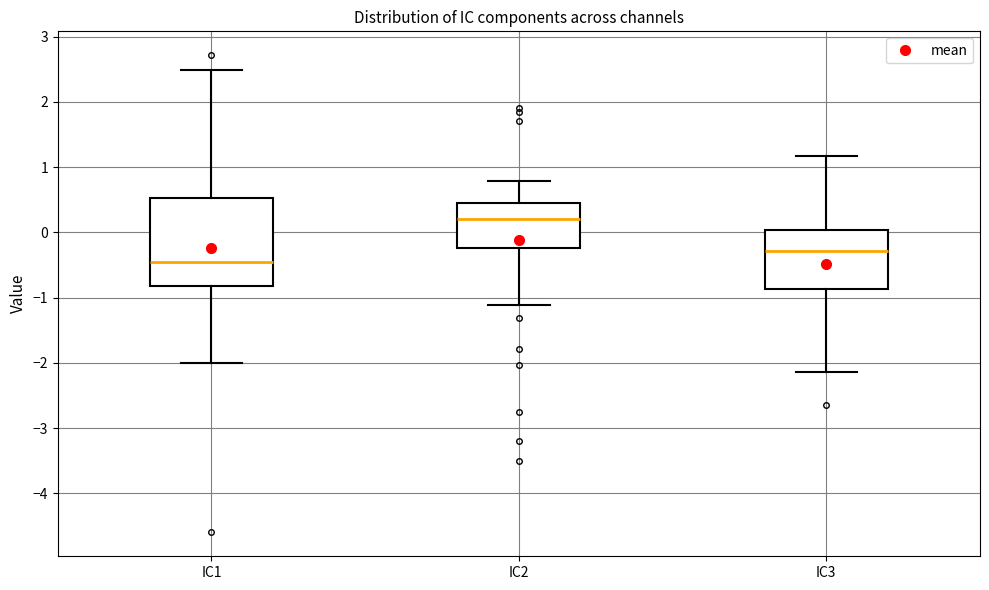

Which box has the highest median line?

IC2